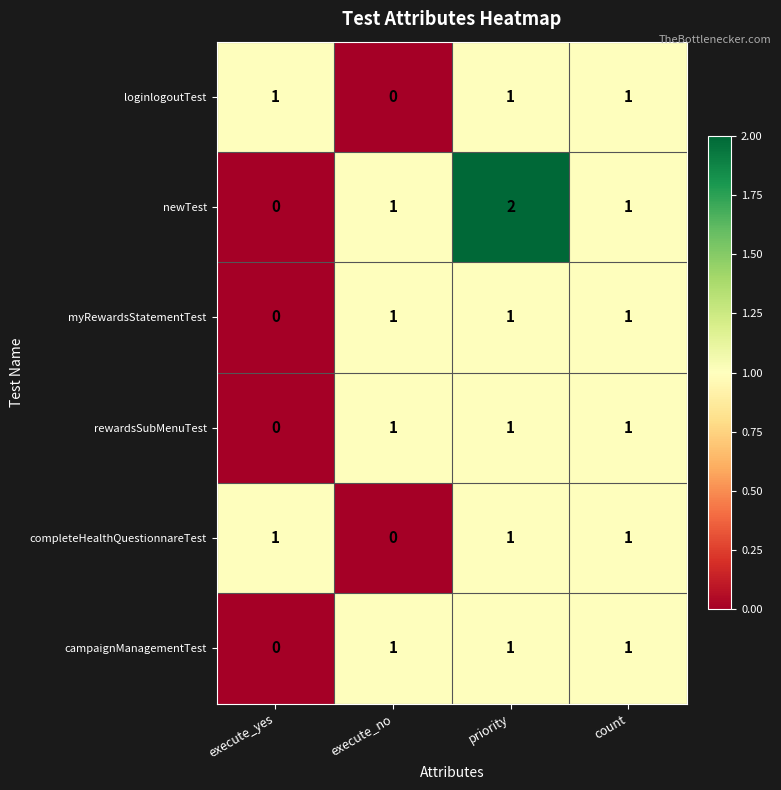

What is the sum of all rewardsSubMenuTest values?

3